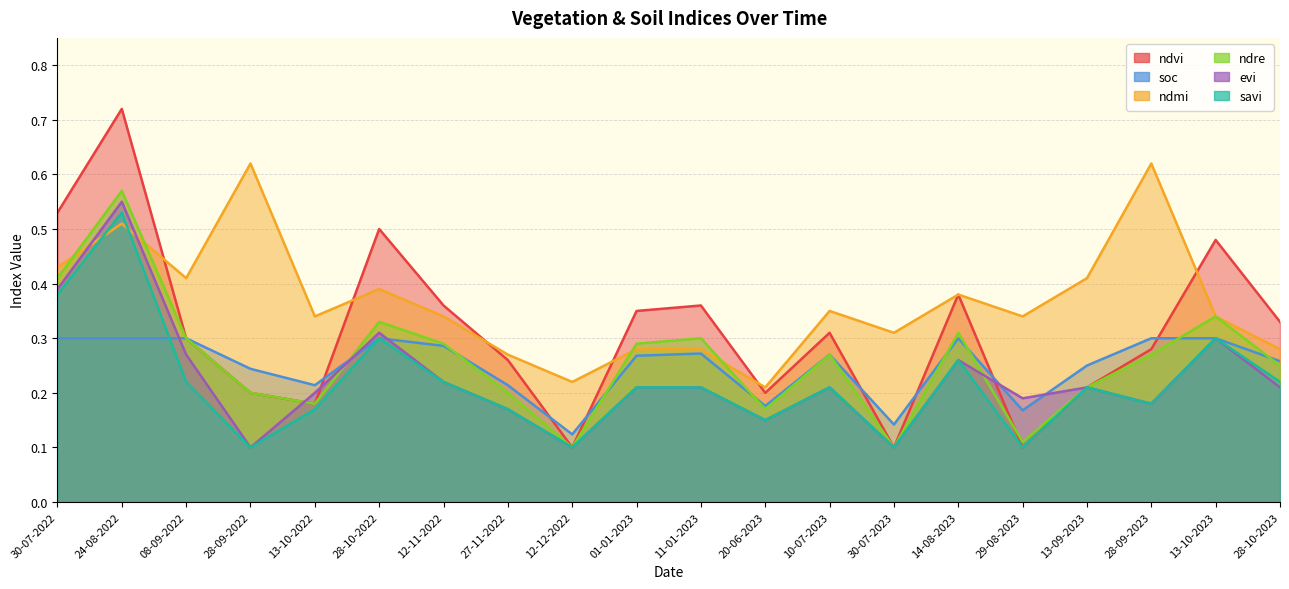

Which series has the largest total across all categories?

ndmi